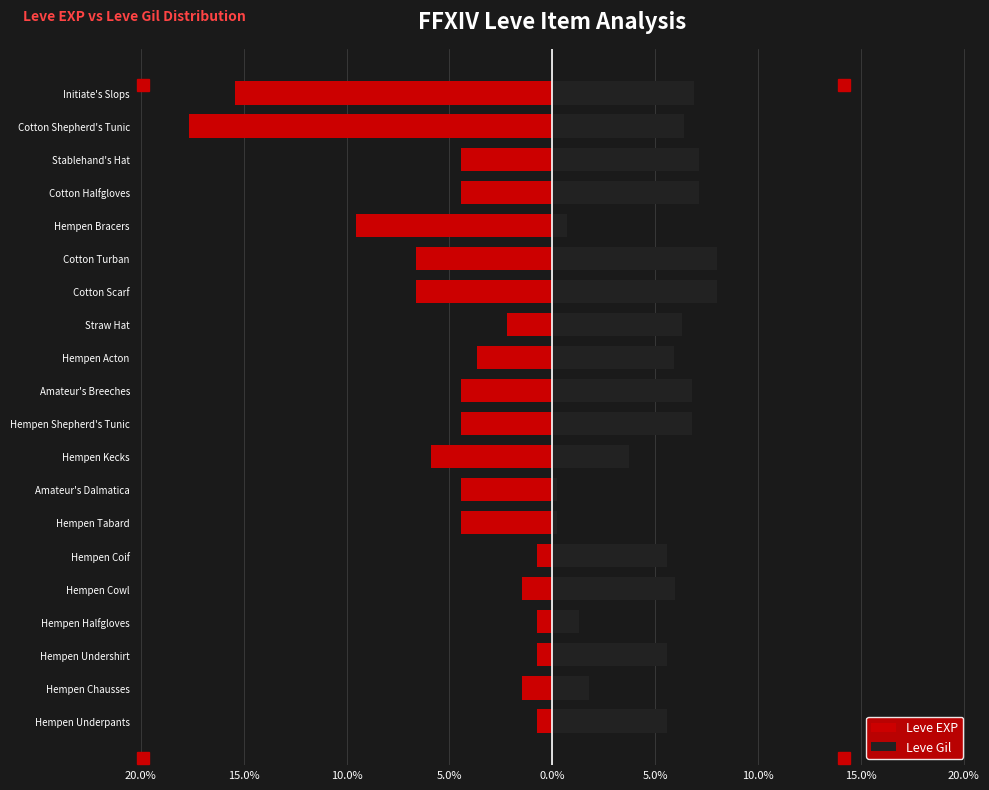

Read the Leve Gil value at Hempen Kecks.

3.7